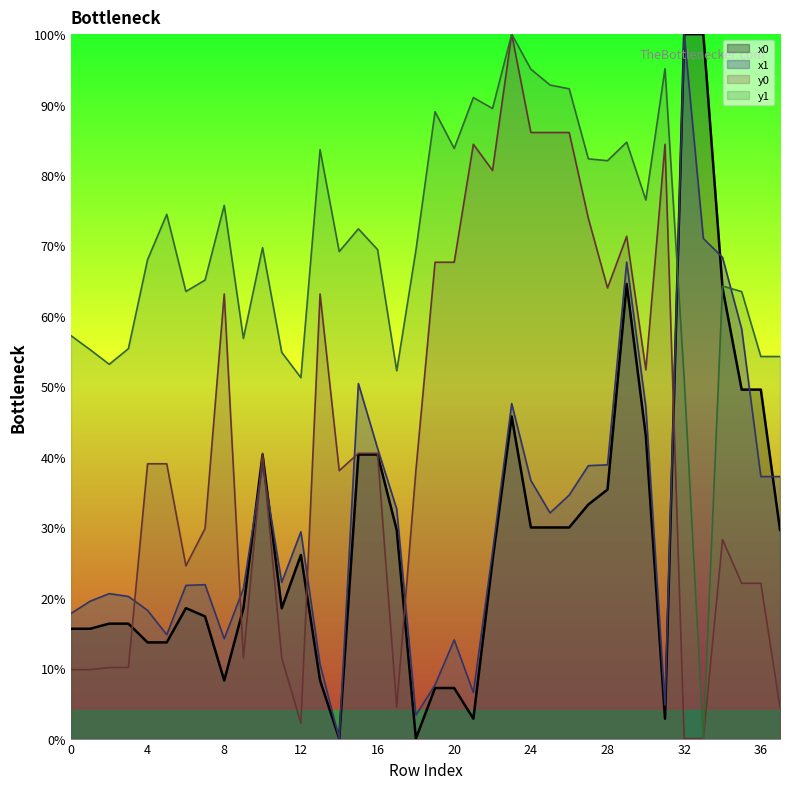

What is the value of the y0 point at the 35th from the left?

28.2